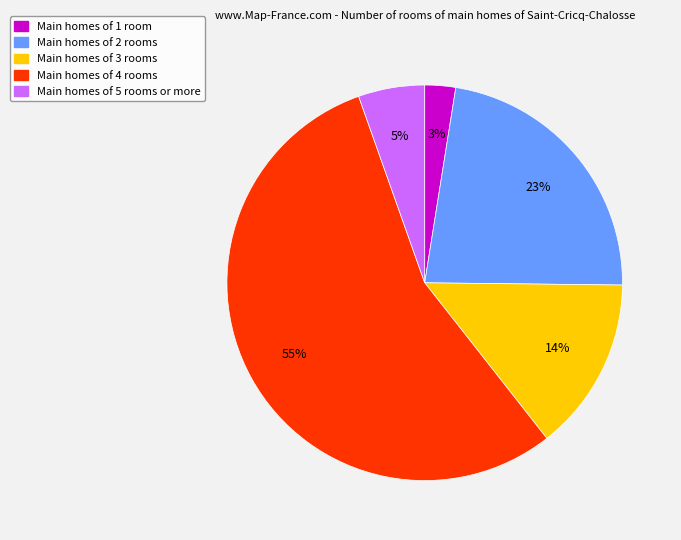

How many slices are in this pie chart?

5